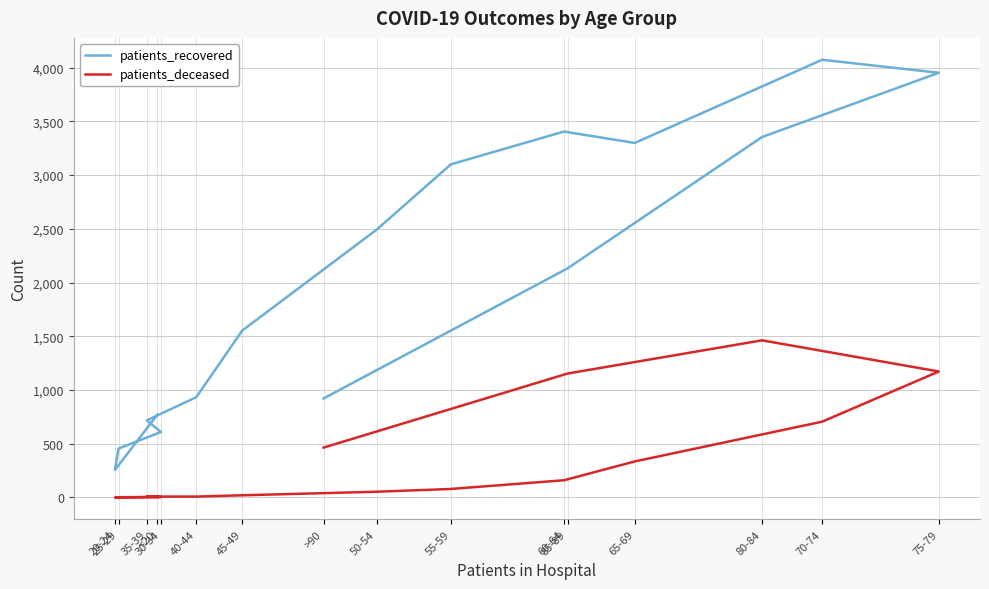

Which series has the widest spread of values?

patients_recovered